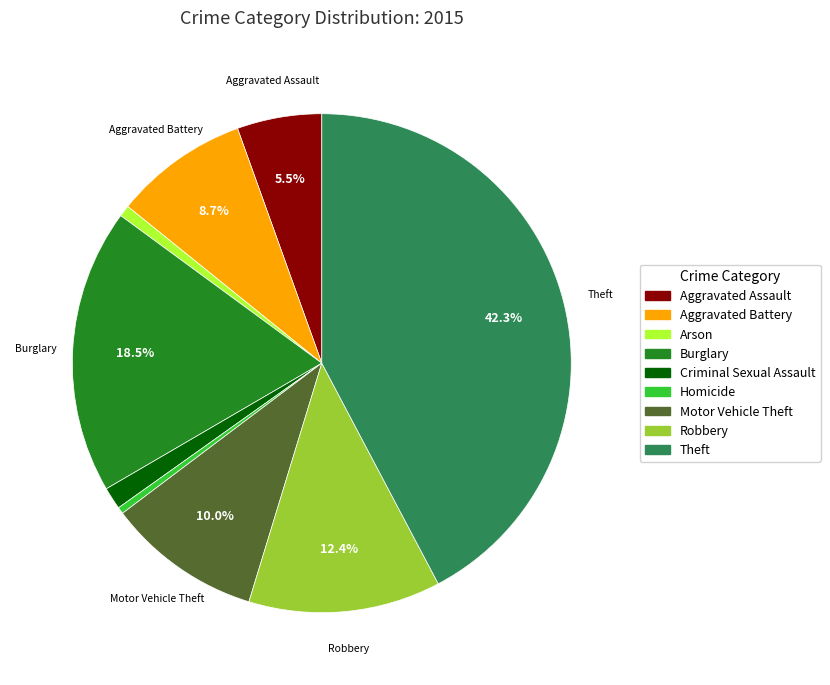

Which slice is the largest?

Theft